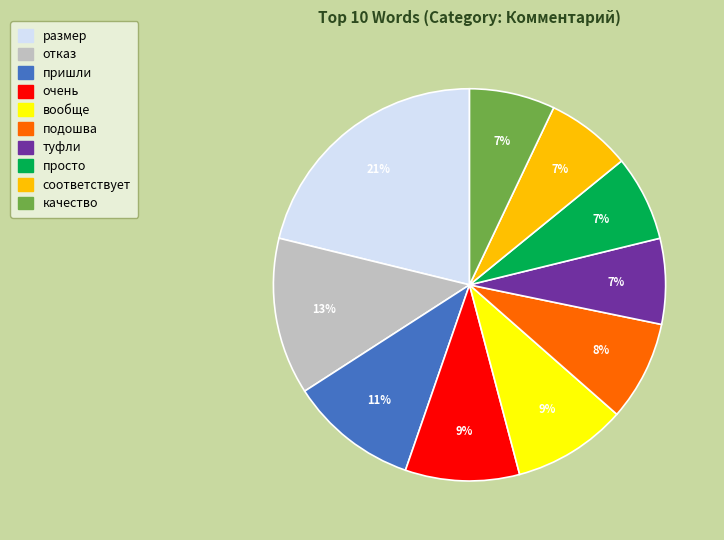

True or false: просто accounts for 2% of the total.

False